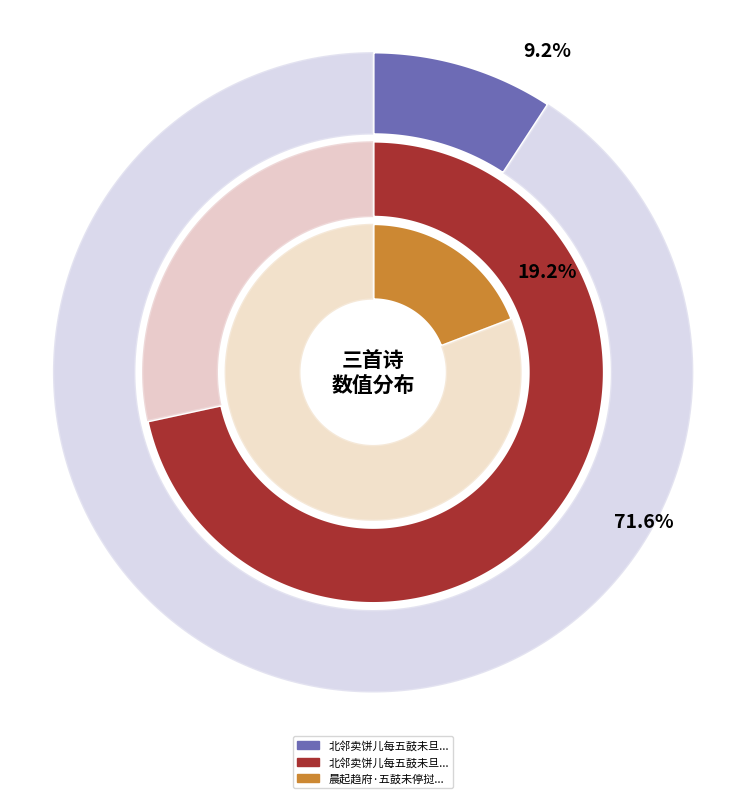

Rank the categories by value from highest to lowest.

北邻卖饼儿每五鼓未旦即绕街呼卖虽大寒烈风不废而时略不少差也因为作诗且有所警示秬秸, 晨起趋府·五鼓未停挝, 北邻卖饼儿每五鼓未旦即遶街呼卖虽大寒烈风